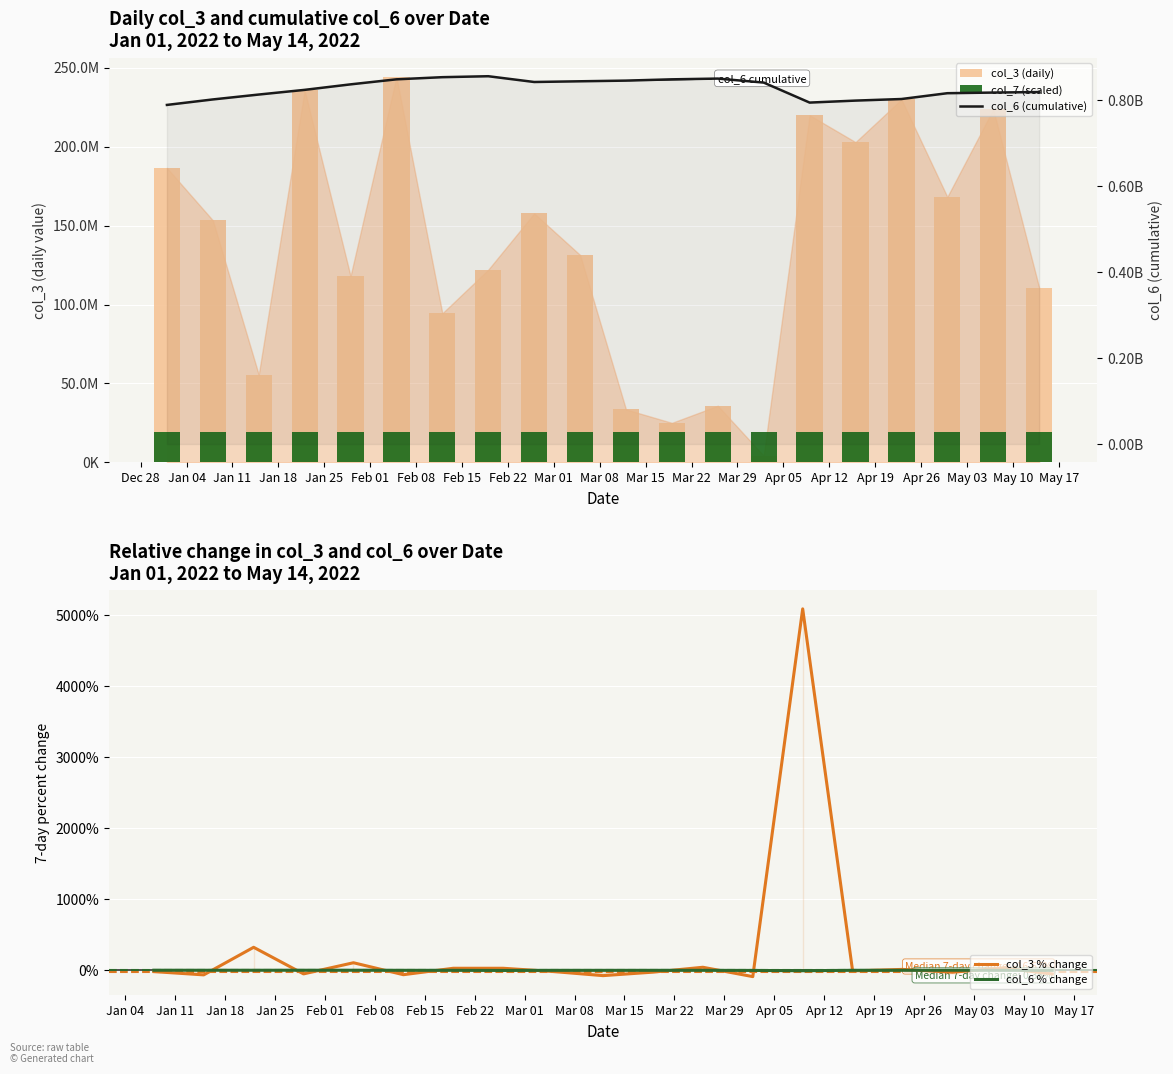

What is the smallest value displayed?

-88.2